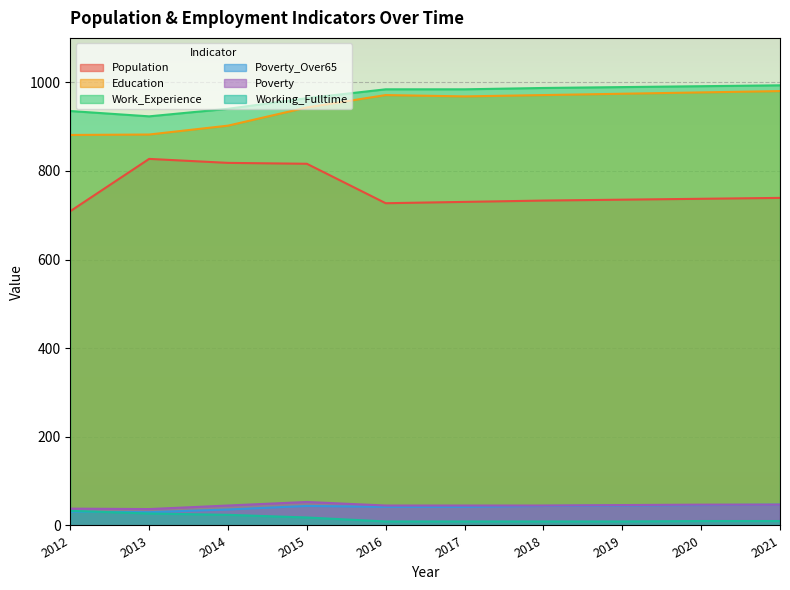

In Poverty, how many points are higher than both neighbors (excluding endpoints)?

1